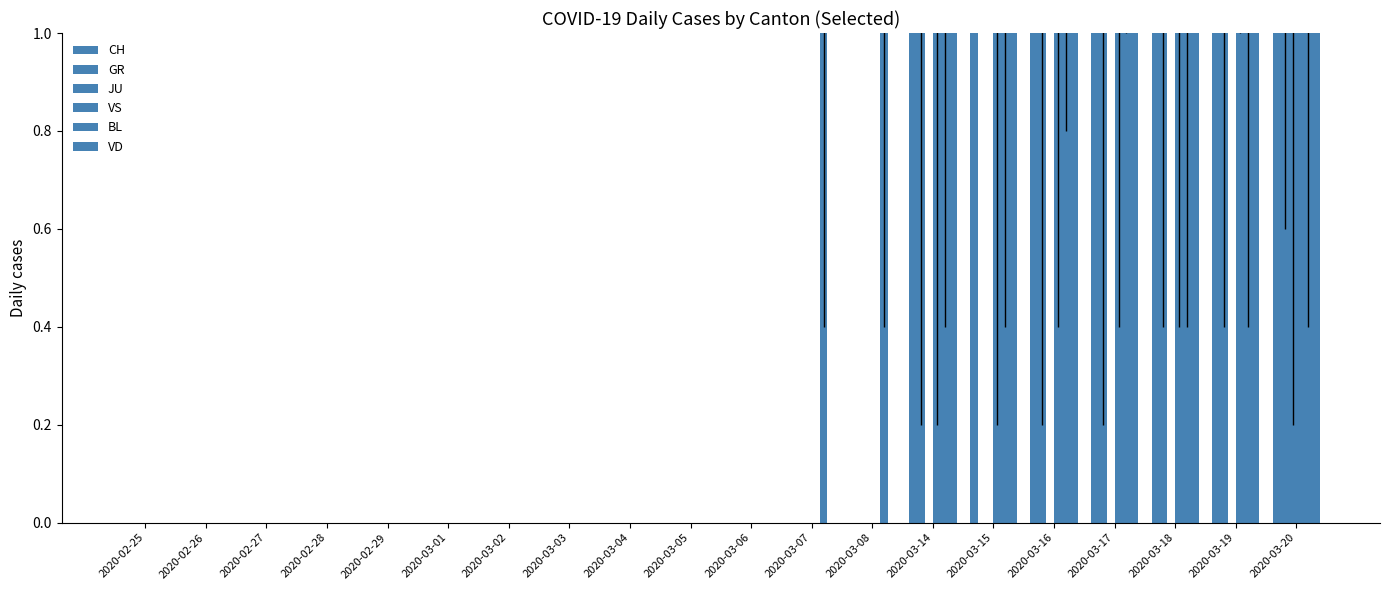

What is the sum of all GR values?

10